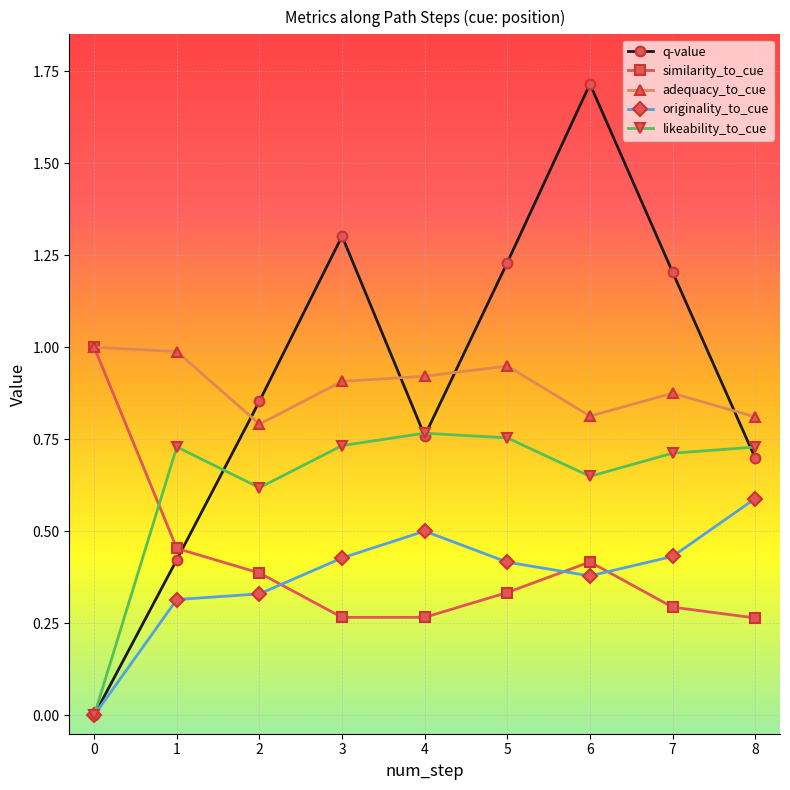

At 5, list the series in order from smallest to largest.

similarity_to_cue, originality_to_cue, likeability_to_cue, adequacy_to_cue, q-value